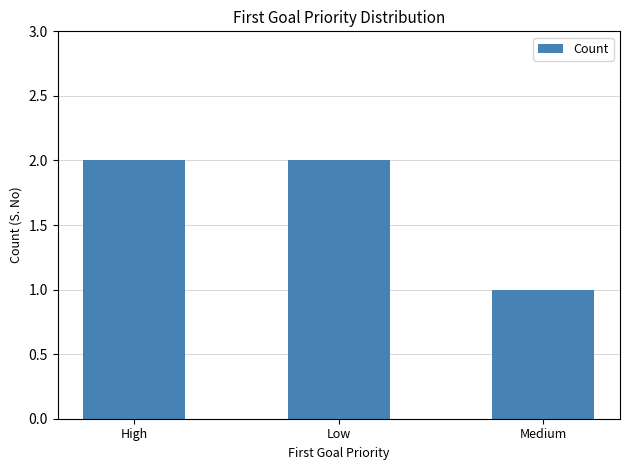

How many values are below 2?

1